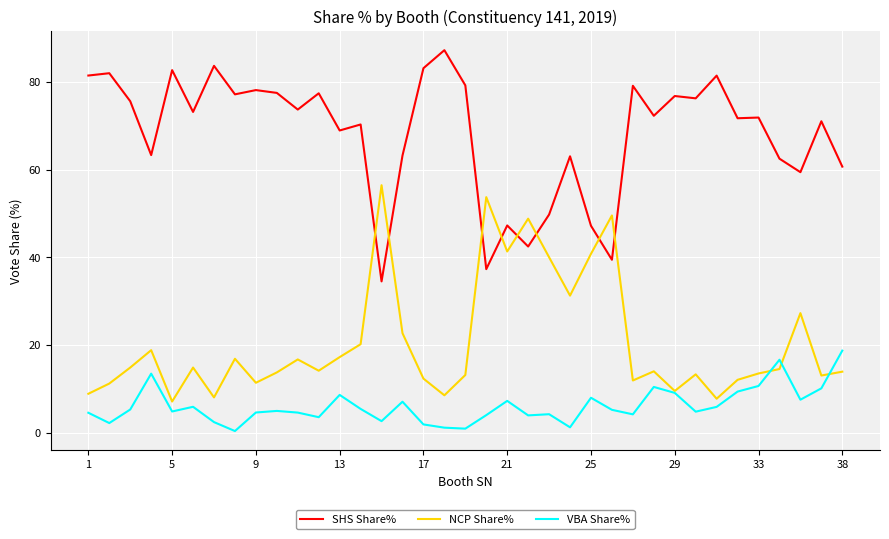

List the series in order of their peak value, highest first.

SHS Share%, NCP Share%, VBA Share%